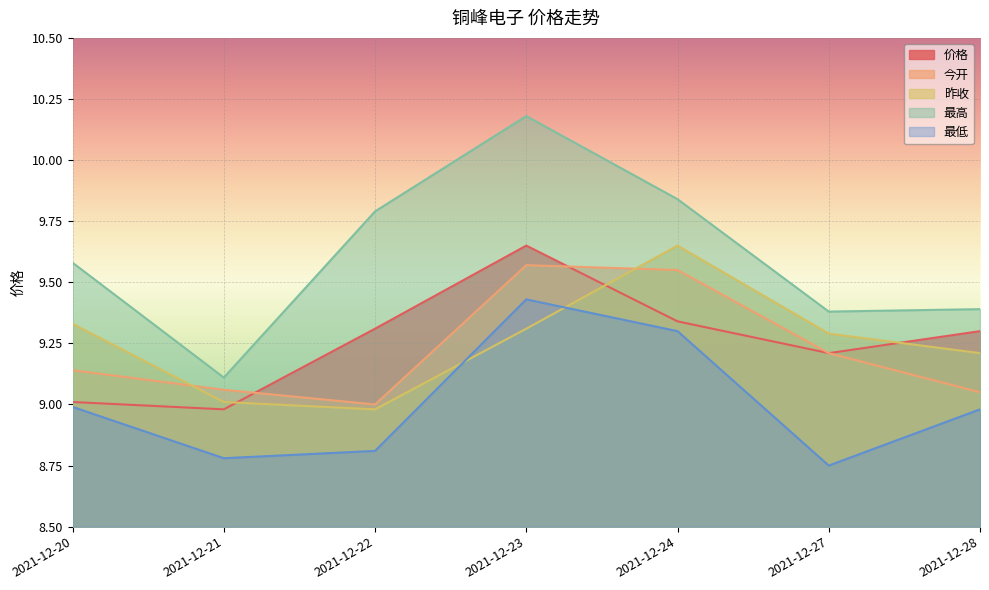

Does the chart display data point markers on the line(s)?

No